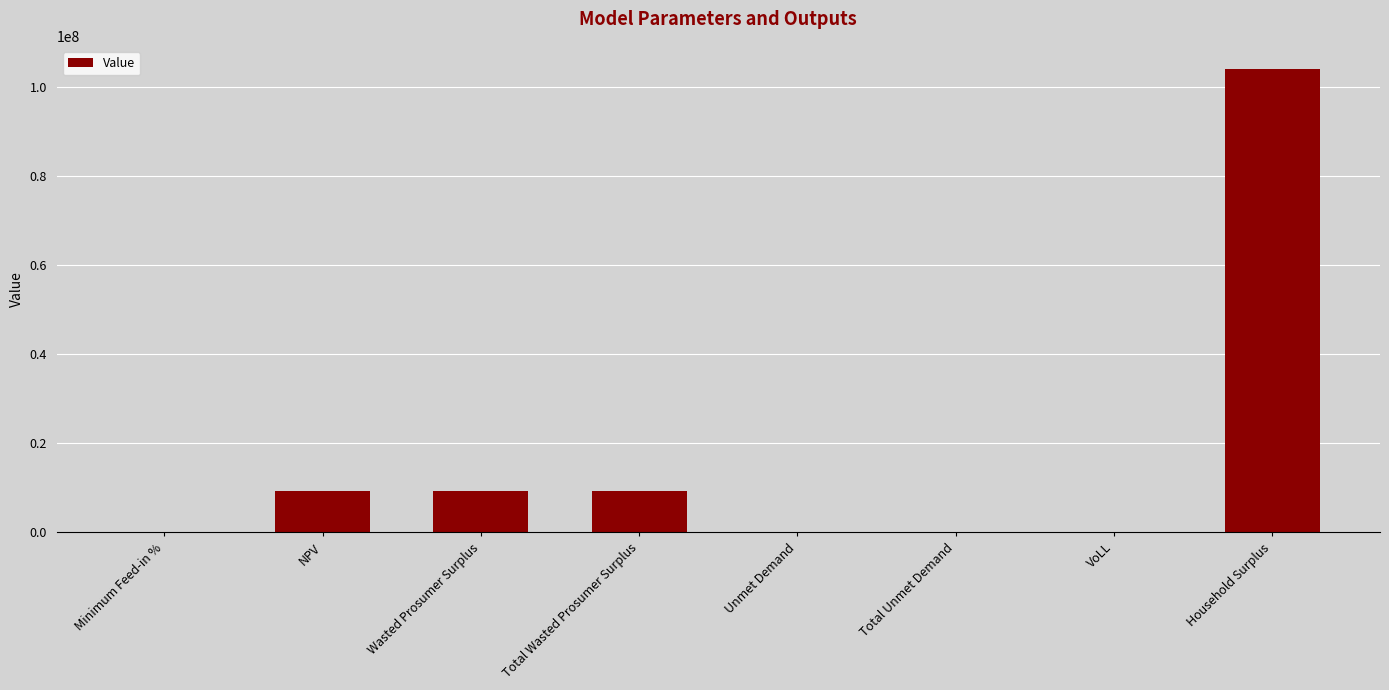

At which category does the chart reach its peak across all series?

Household Surplus